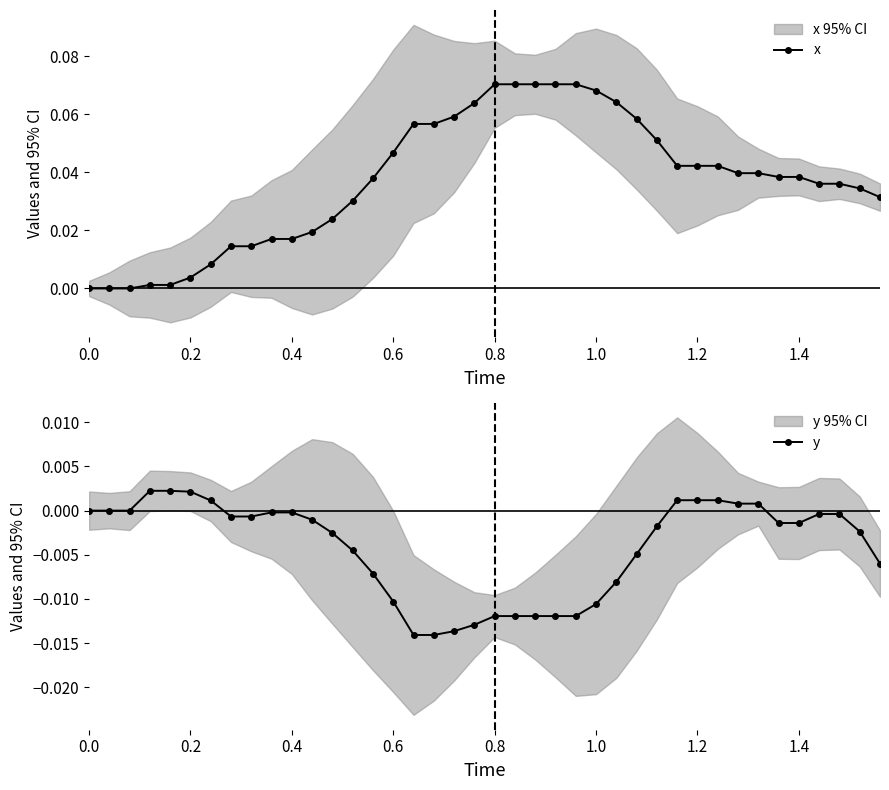

Is it true that x equals 0.0 at 0.8?

False